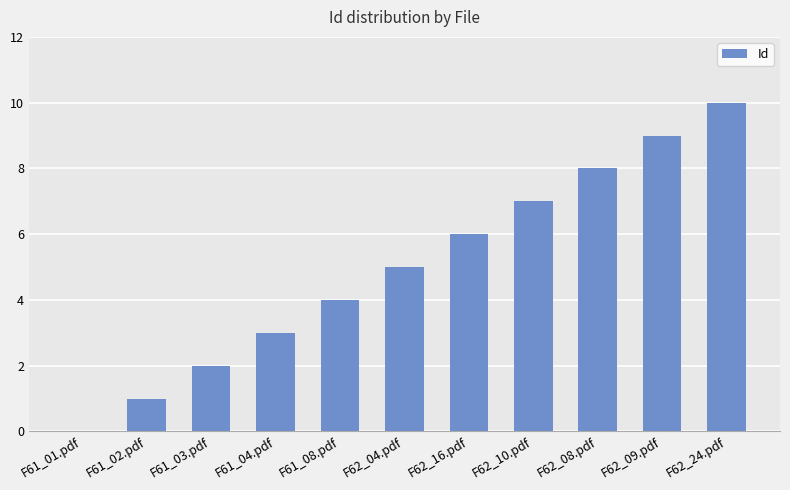

What is the greatest value displayed?

10